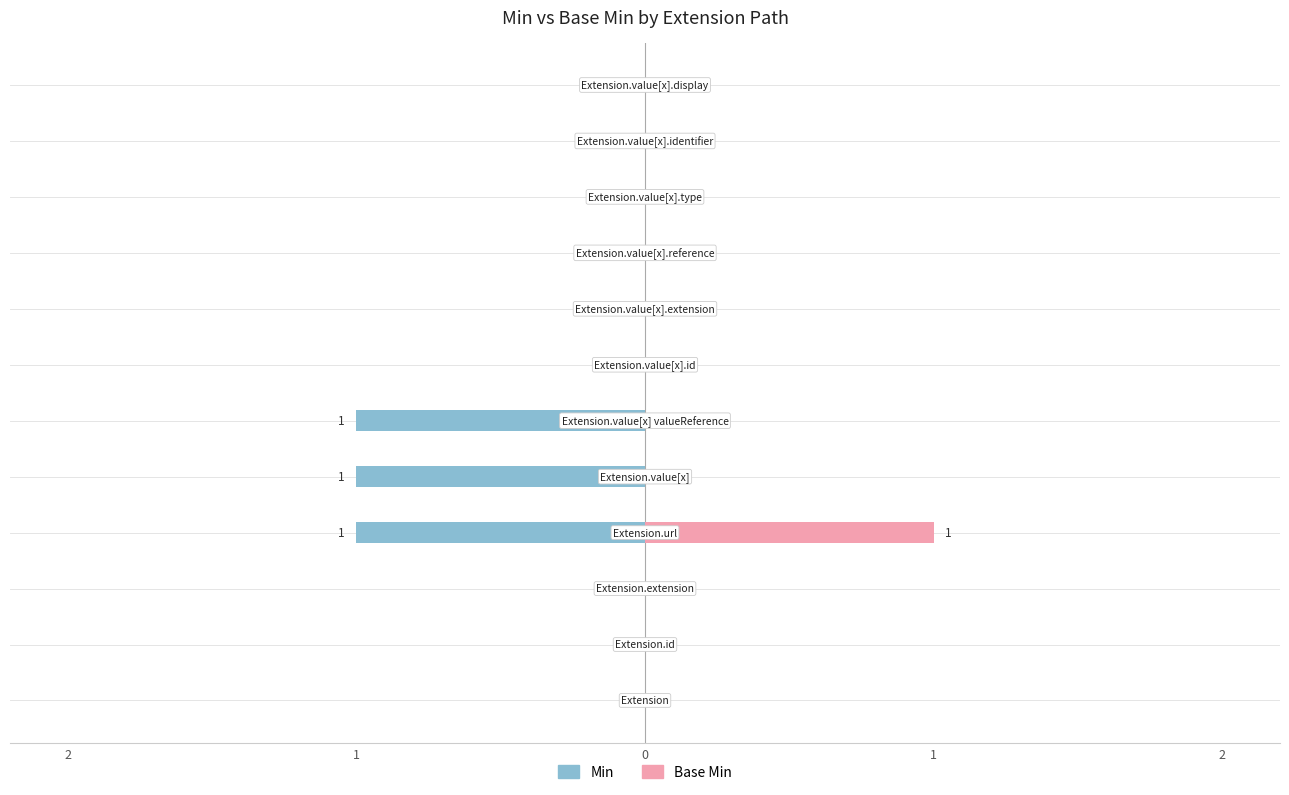

What are all the series names shown in the legend?

Min, Base Min